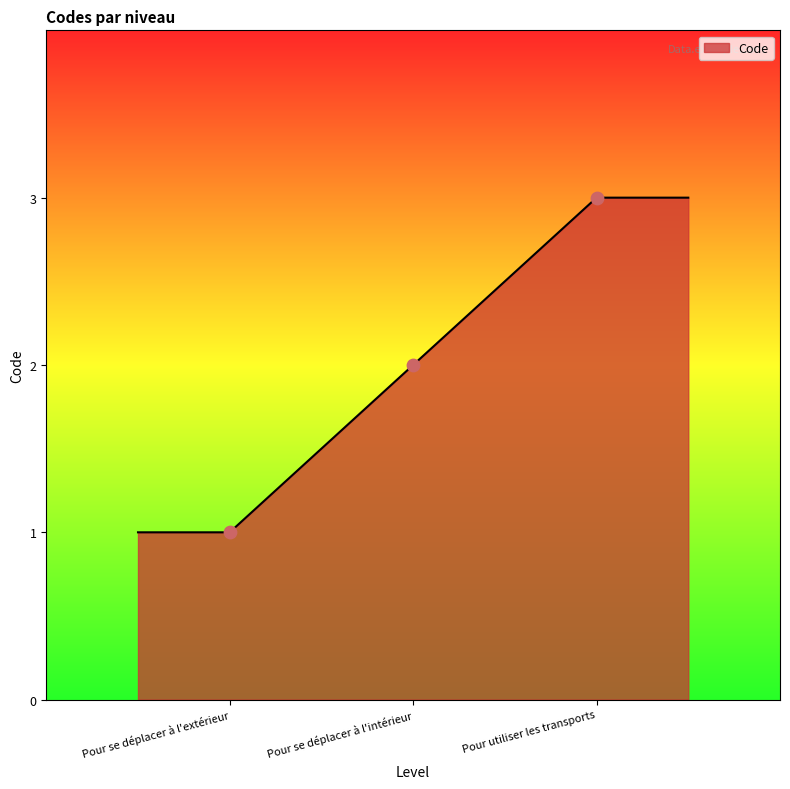

What is the change in value from Pour se déplacer à l'extérieur to Pour se déplacer à l'intérieur?

+1